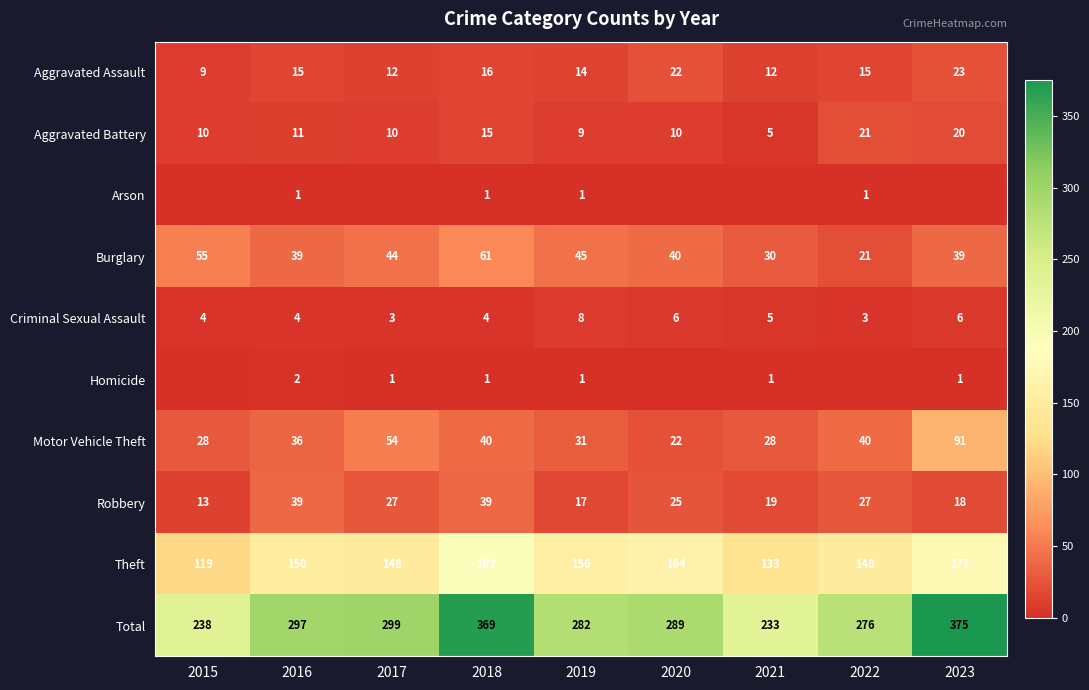

At which category is the sum across all series the highest?

2023